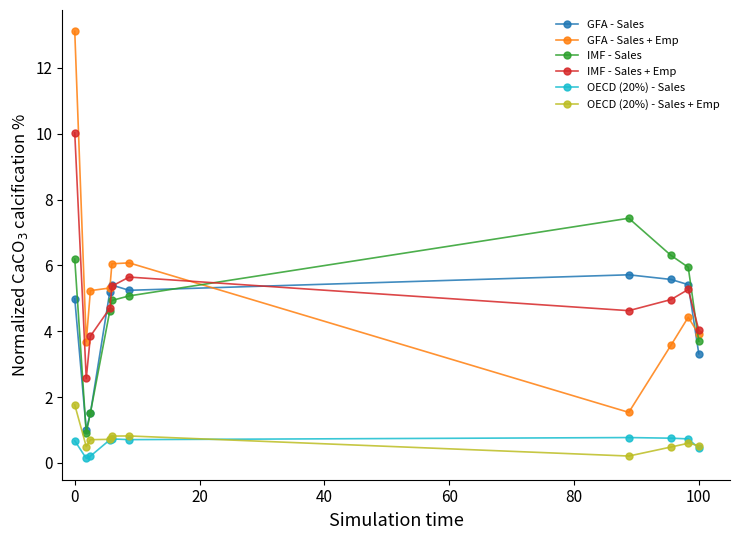

How many interior local valleys does the GFA - Sales series have?

2